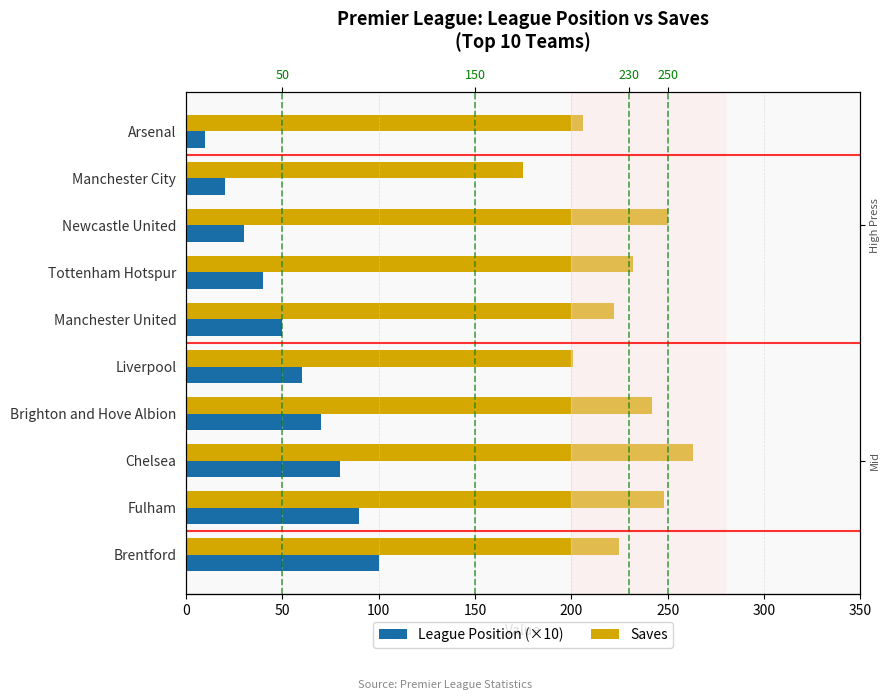

Which series has the widest spread of values?

League Position (×10)